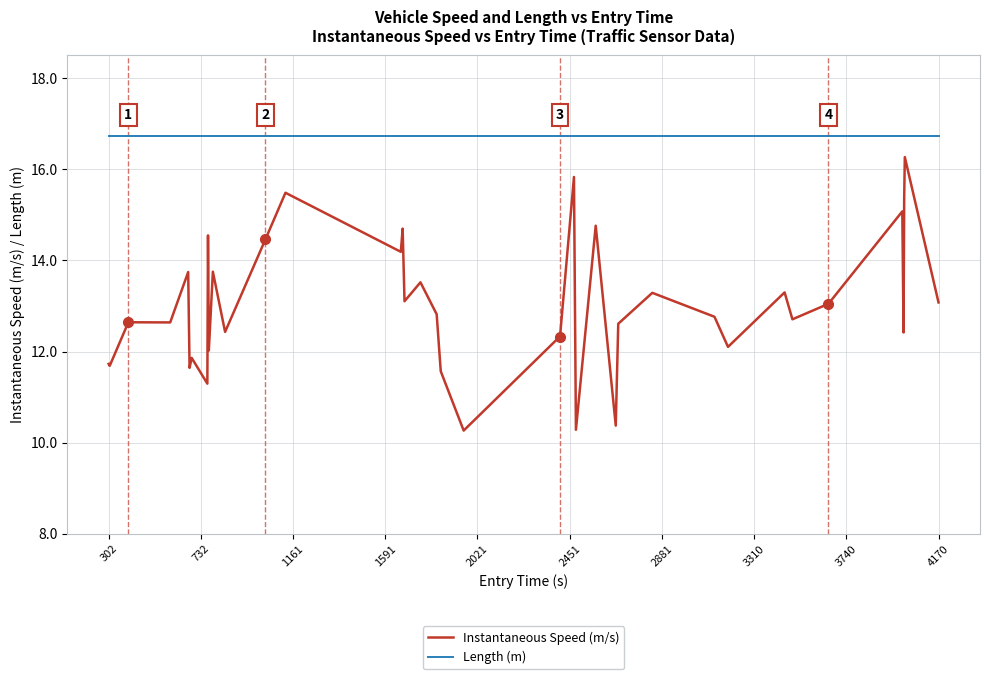

At how many categories does at least one series exceed 15?

40